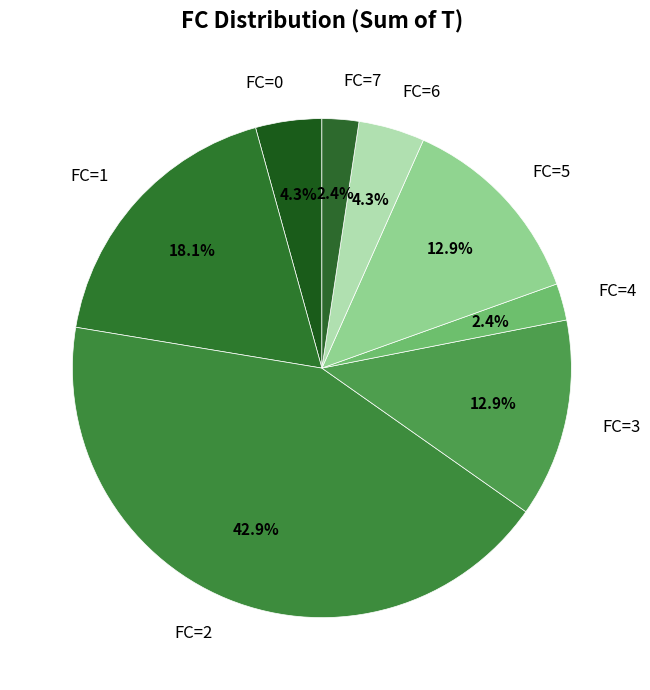

What is the total percentage of FC=5 and FC=3?

25.7%